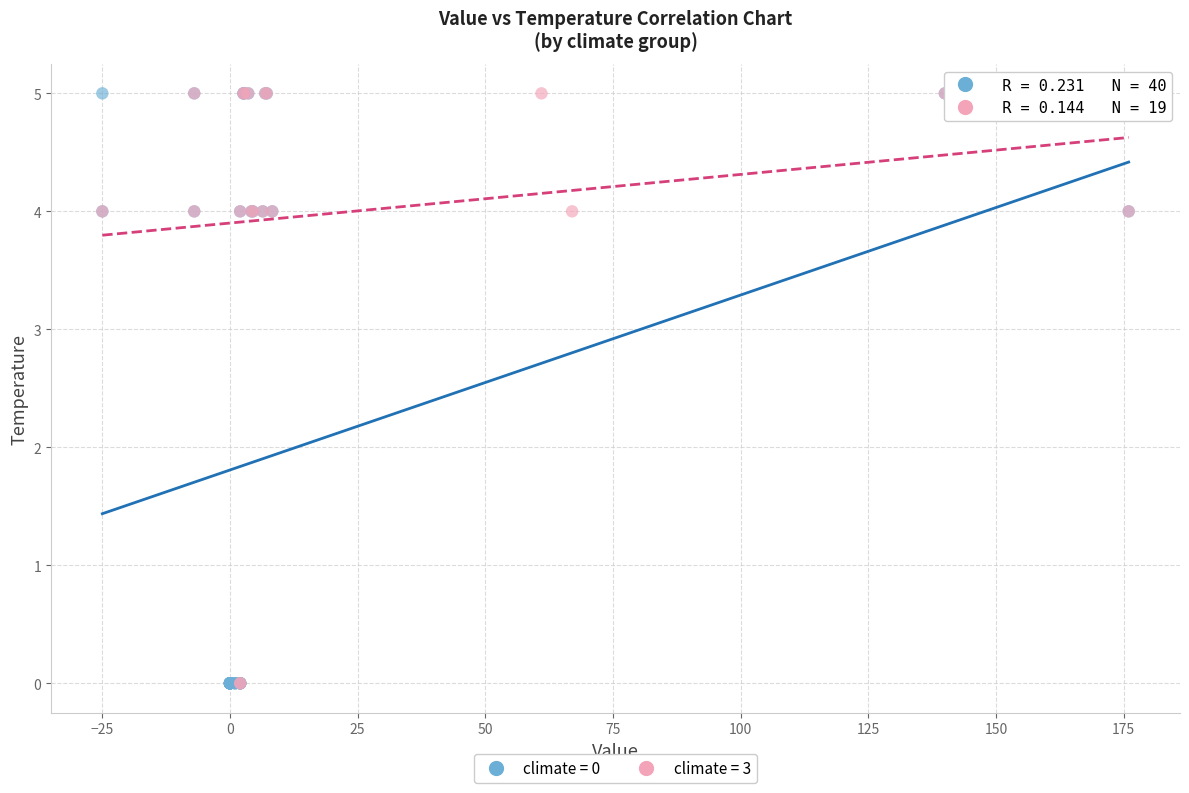

What are all the series names shown in the legend?

climate = 0, climate = 3